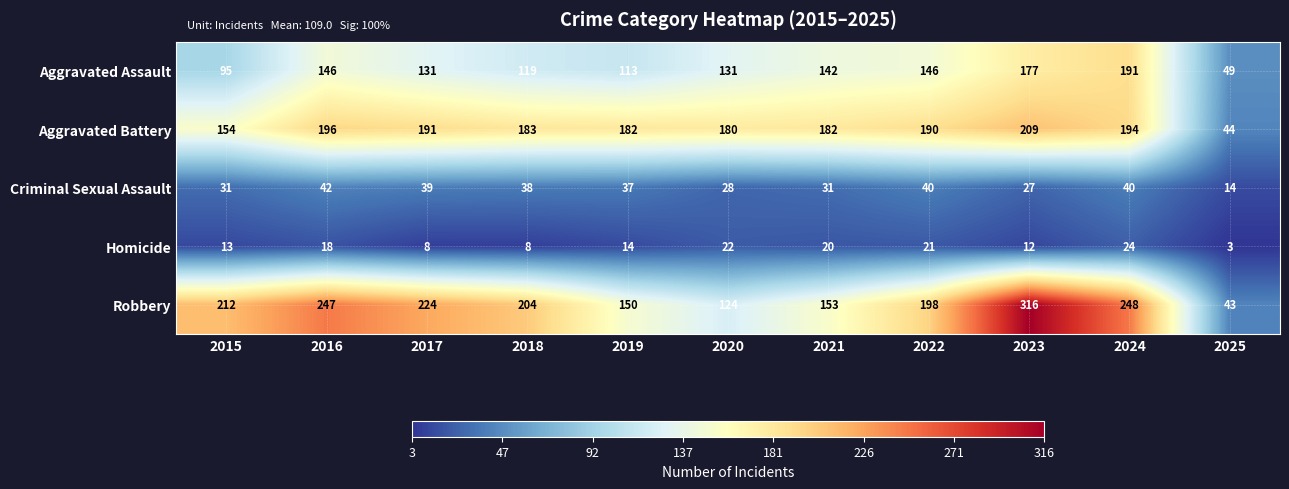

Read the Aggravated Battery value at 2024.

194